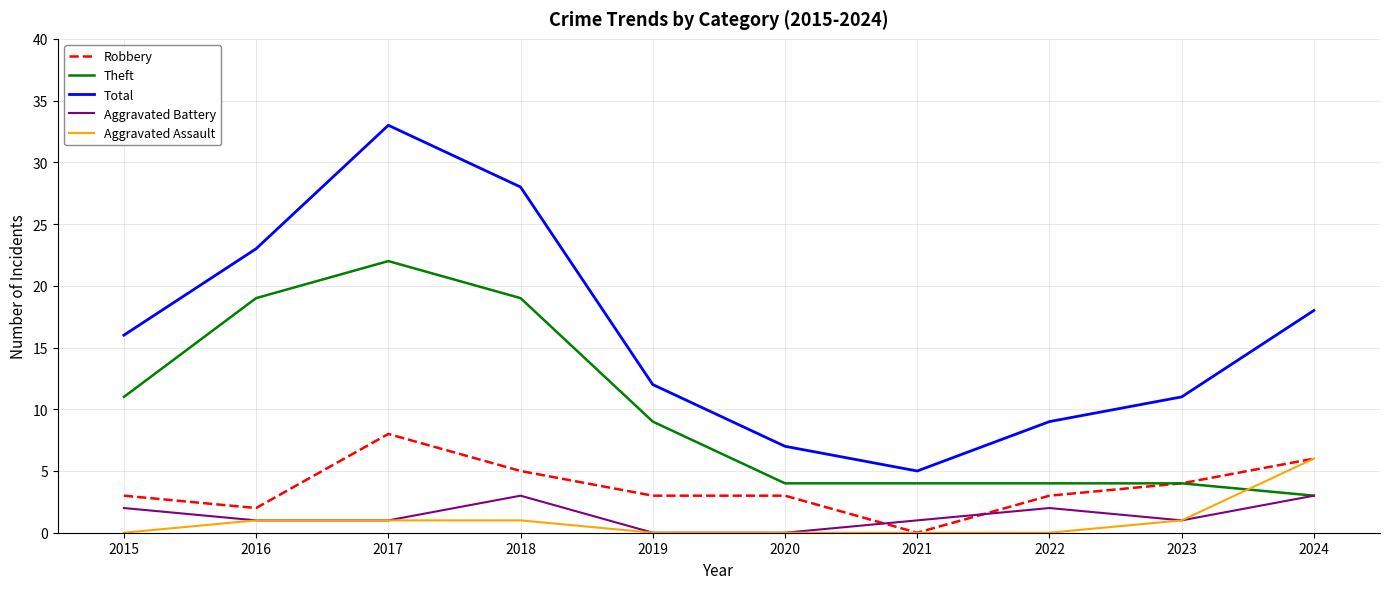

Does the chart have visible grid lines?

Yes